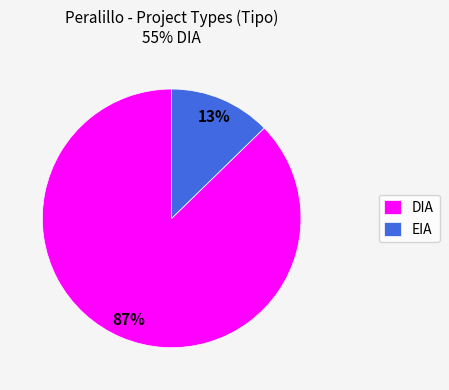

What is the smallest slice in the pie chart?

EIA